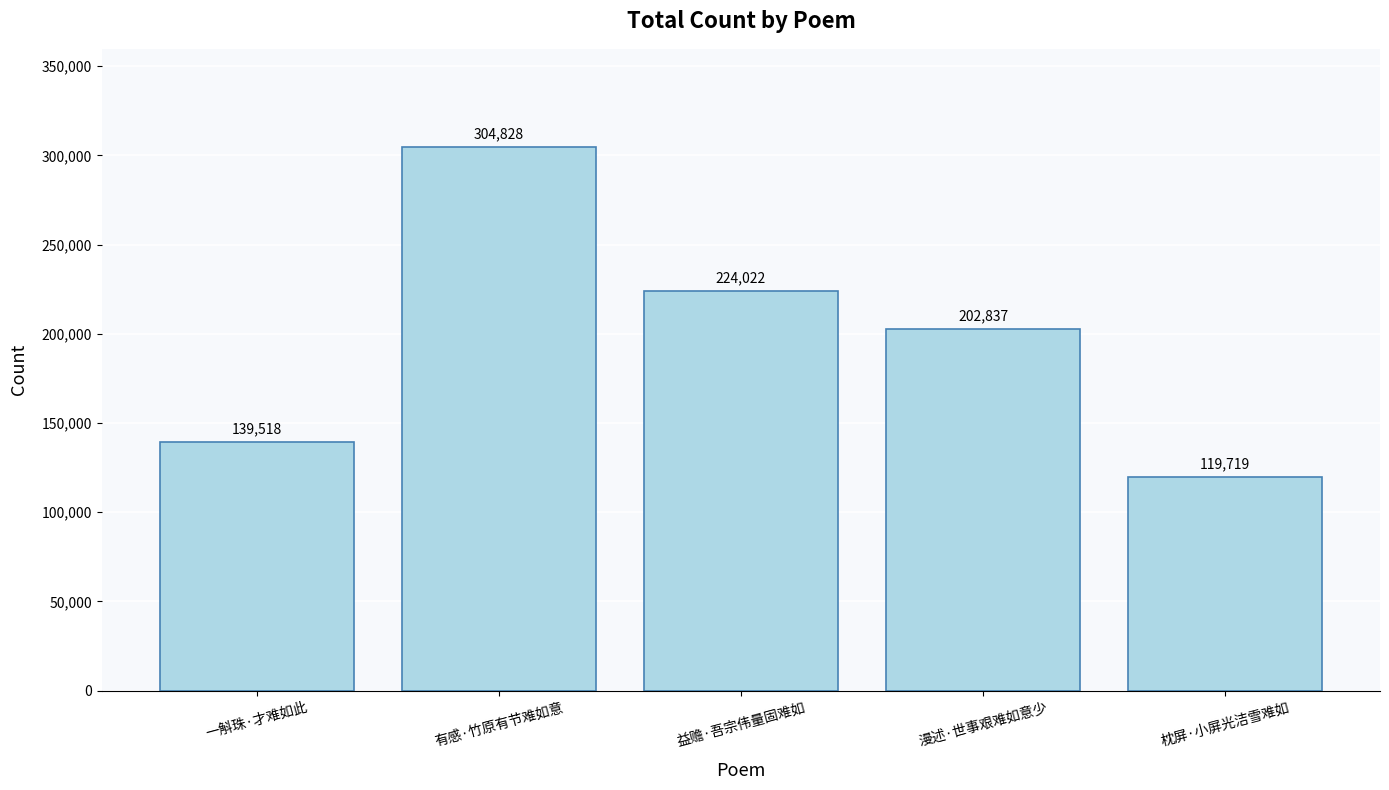

At which category does the chart reach its minimum across all series?

枕屏·小屏光洁雪难如